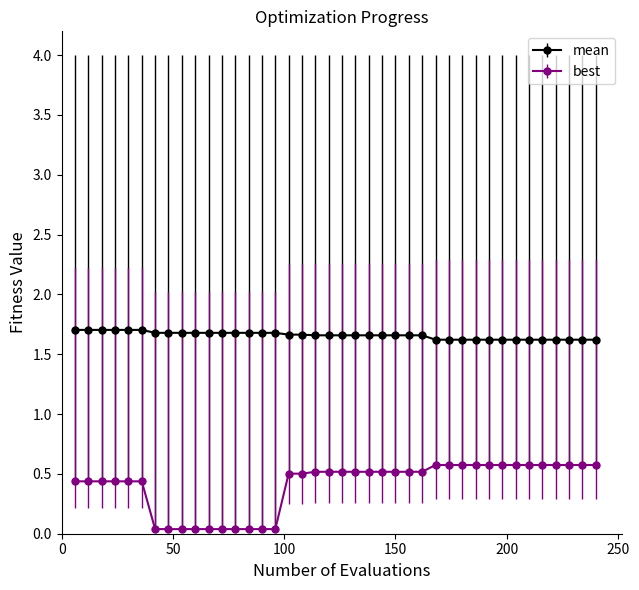

List the series in order of their overall mean, highest first.

mean, best